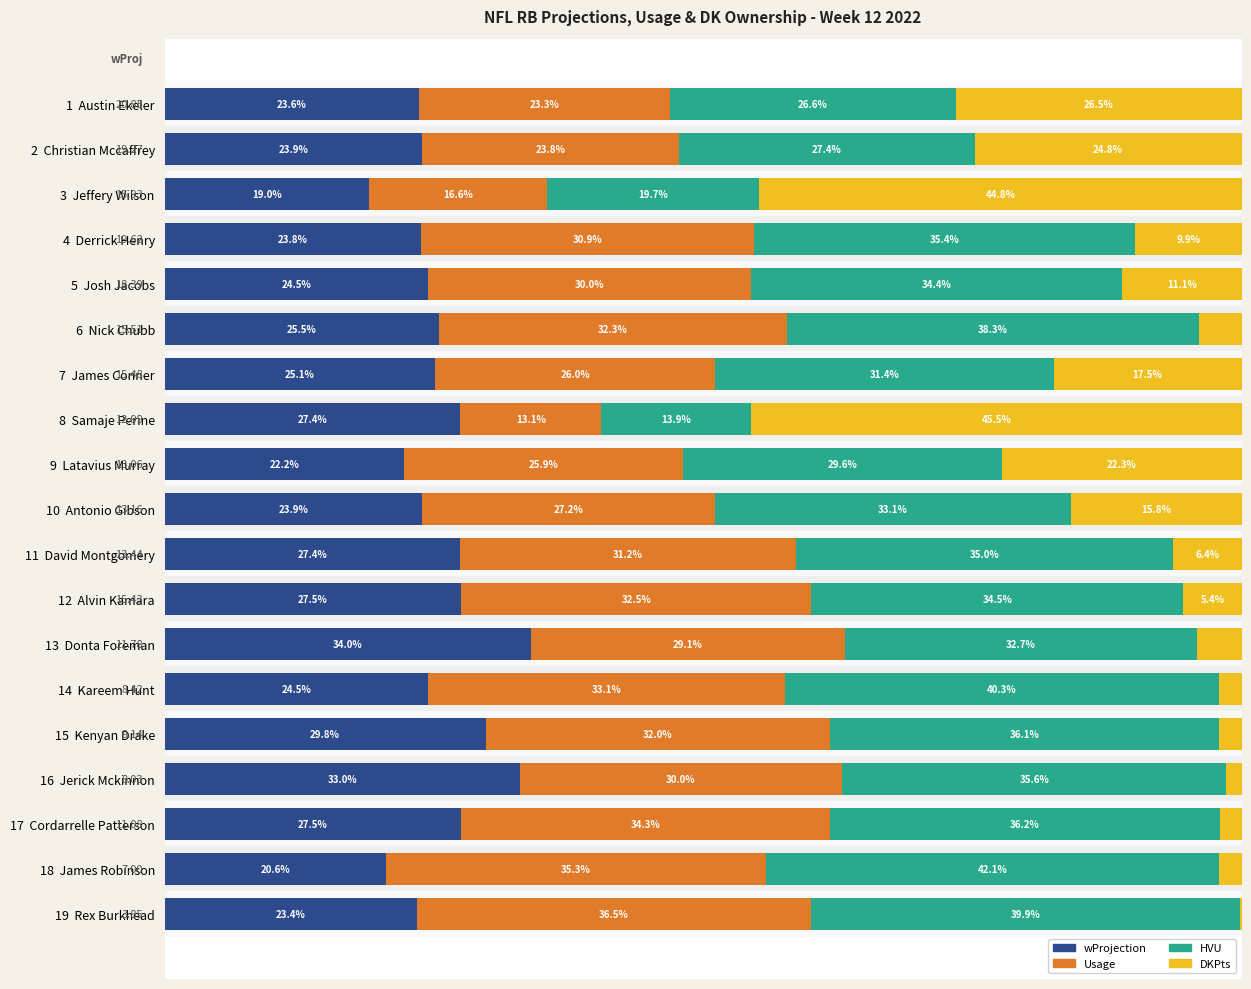

What are all the series names shown in the legend?

wProjection, Usage, HVU, DKPts